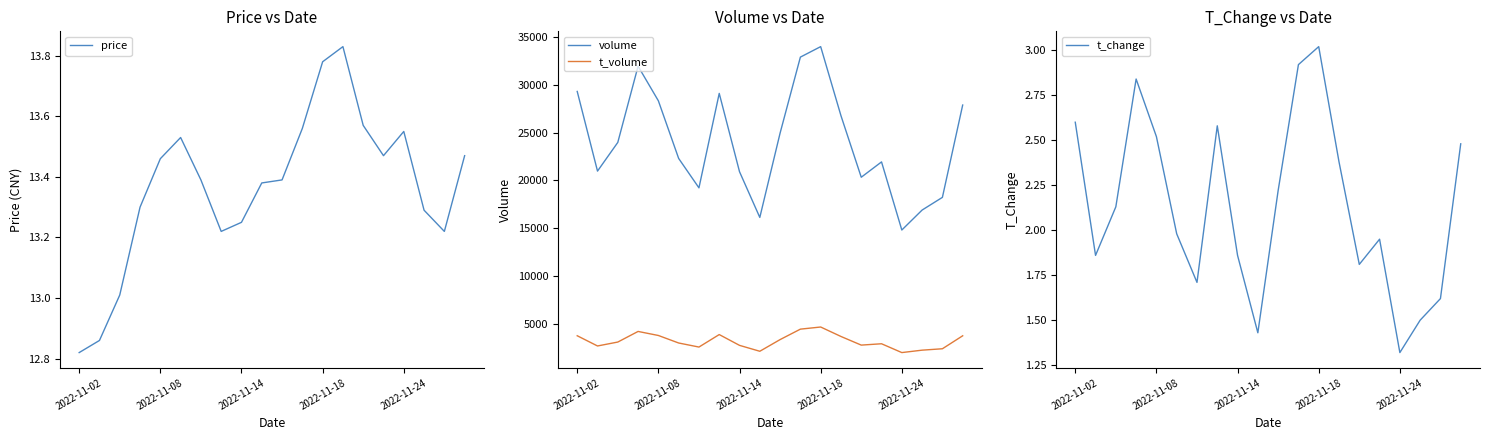

Reading left to right, extract all data points from this chart.

price: 12.8	12.9	13.0	13.3	13.5	13.5	13.4	13.2	13.2	13.4	13.4	13.6	13.8	13.8	13.6	13.5	13.6	13.3	13.2	13.5
volume: 29289.0	20969.0	23966.0	31927.0	28311.0	22291.0	19219.0	29086.0	20905.0	16129.0	24939.0	32877.0	33972.0	26758.0	20327.0	21929.0	14813.0	16899.0	18224.0	27869.0
t_volume: 3767.0	2699.0	3109.0	4217.0	3795.0	3010.0	2586.0	3891.0	2763.0	2146.0	3366.0	4457.0	4680.0	3692.0	2790.0	2930.0	2009.0	2261.0	2408.0	3763.0
t_change: 2.6	1.9	2.1	2.8	2.5	2.0	1.7	2.6	1.9	1.4	2.2	2.9	3.0	2.4	1.8	1.9	1.3	1.5	1.6	2.5